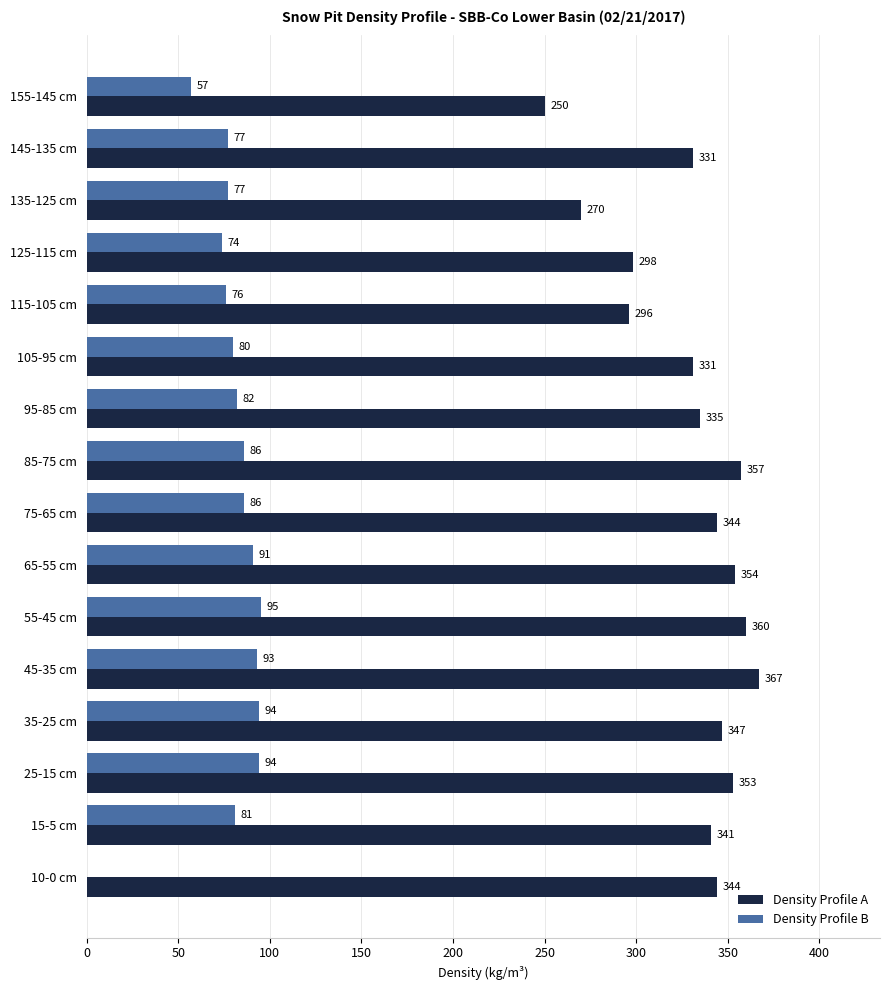

Which category has the highest value across all series?

45-35 cm